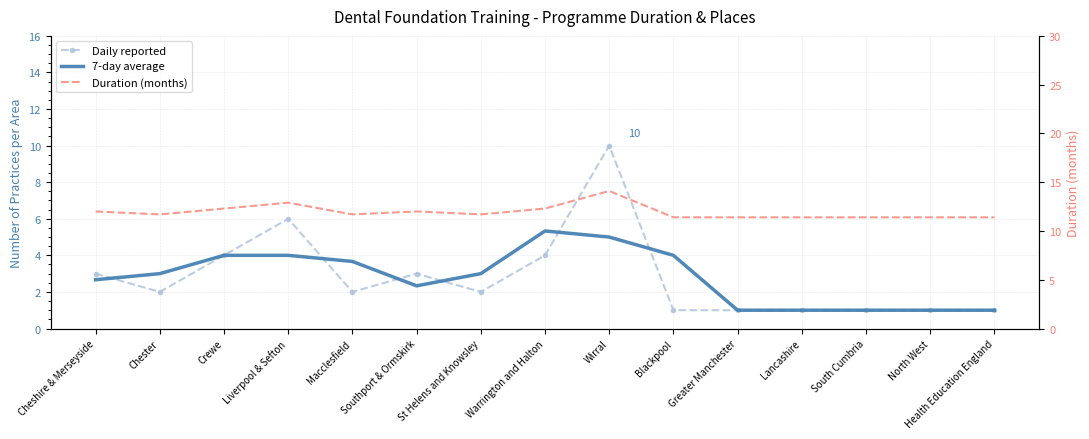

What is the greatest value displayed?

14.1